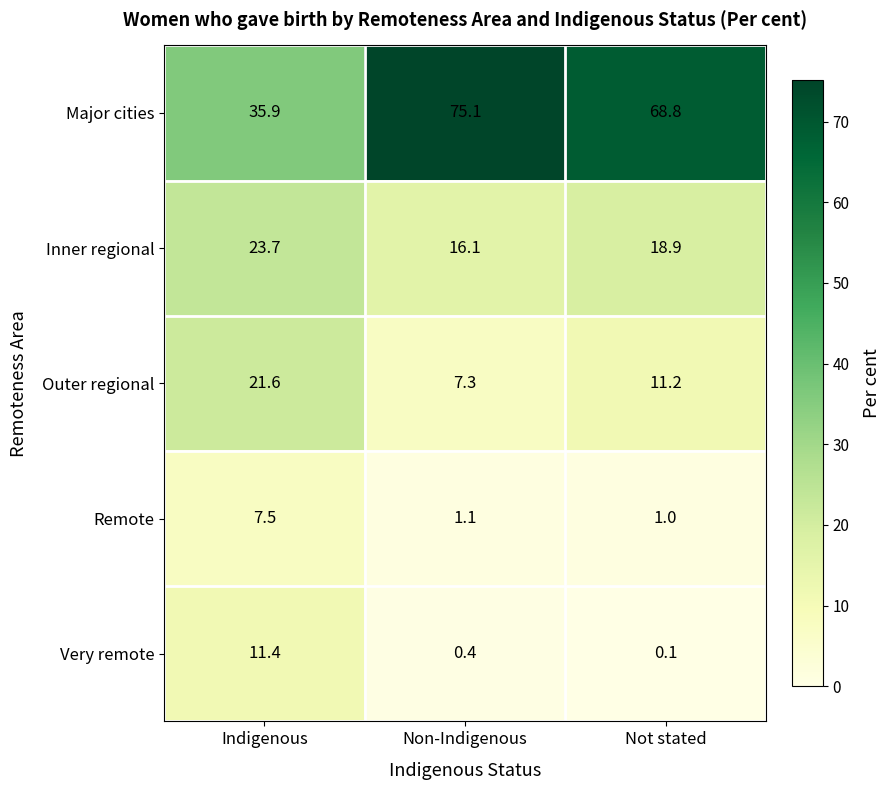

What is the greatest value displayed?

75.1